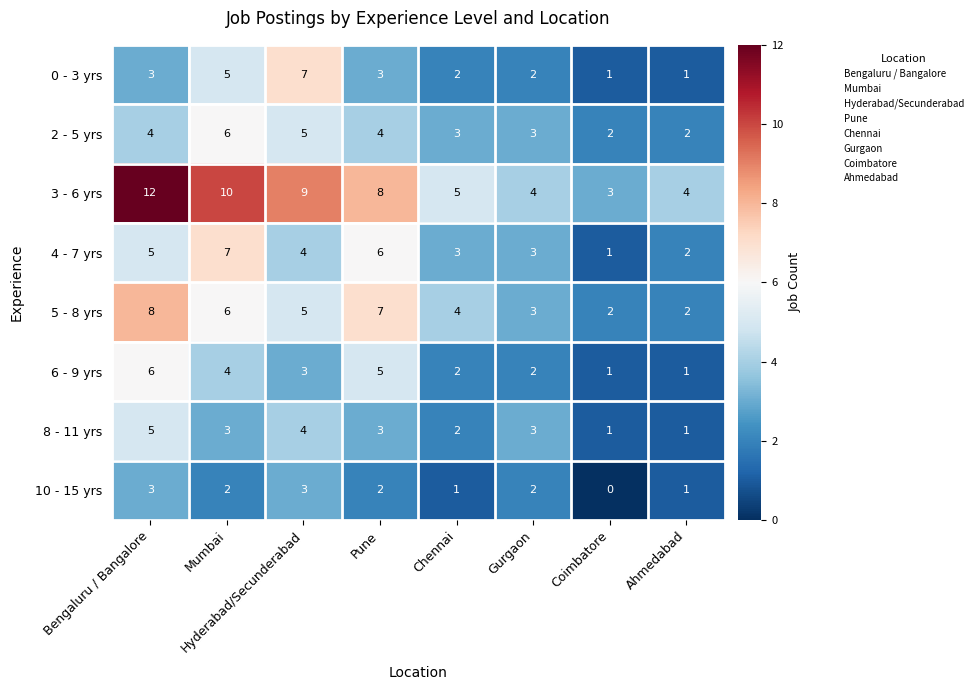

How many 4 - 7 yrs values are between 3 and 6?

5